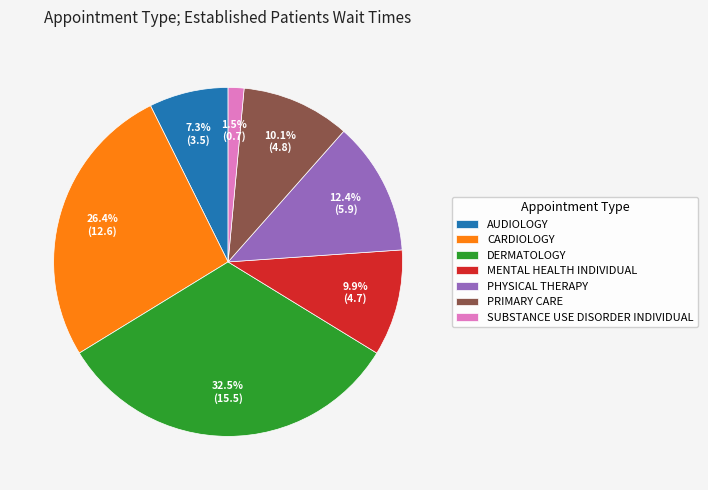

Between PHYSICAL THERAPY and MENTAL HEALTH INDIVIDUAL, which is larger?

PHYSICAL THERAPY